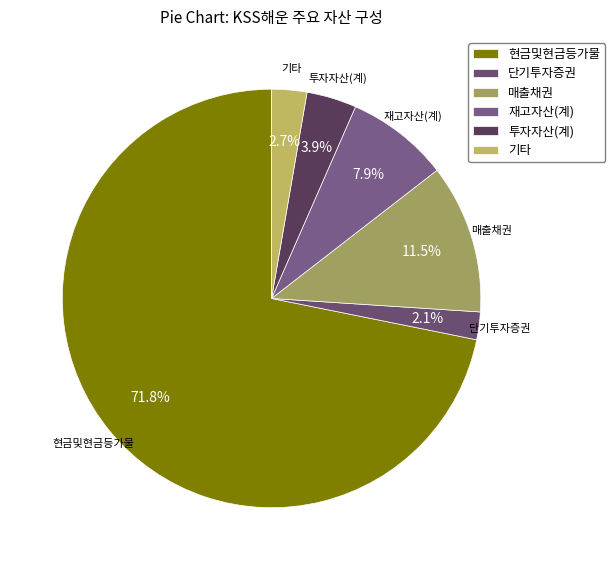

Does 현금및현금등가물 represent more than half of the total?

Yes